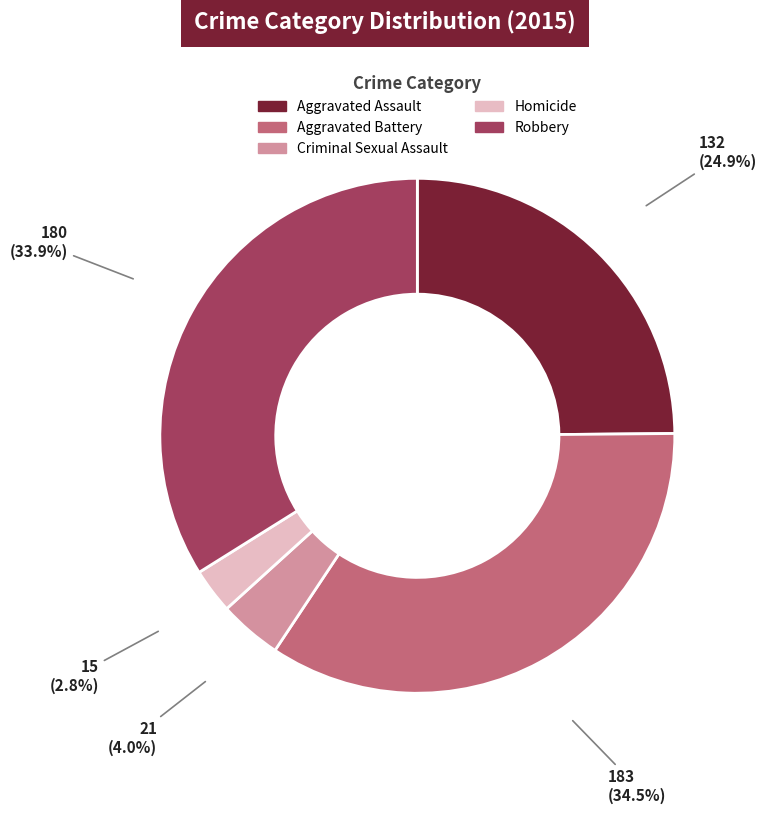

To the nearest percent, what is the combined percentage of Aggravated Assault and Robbery?

59%